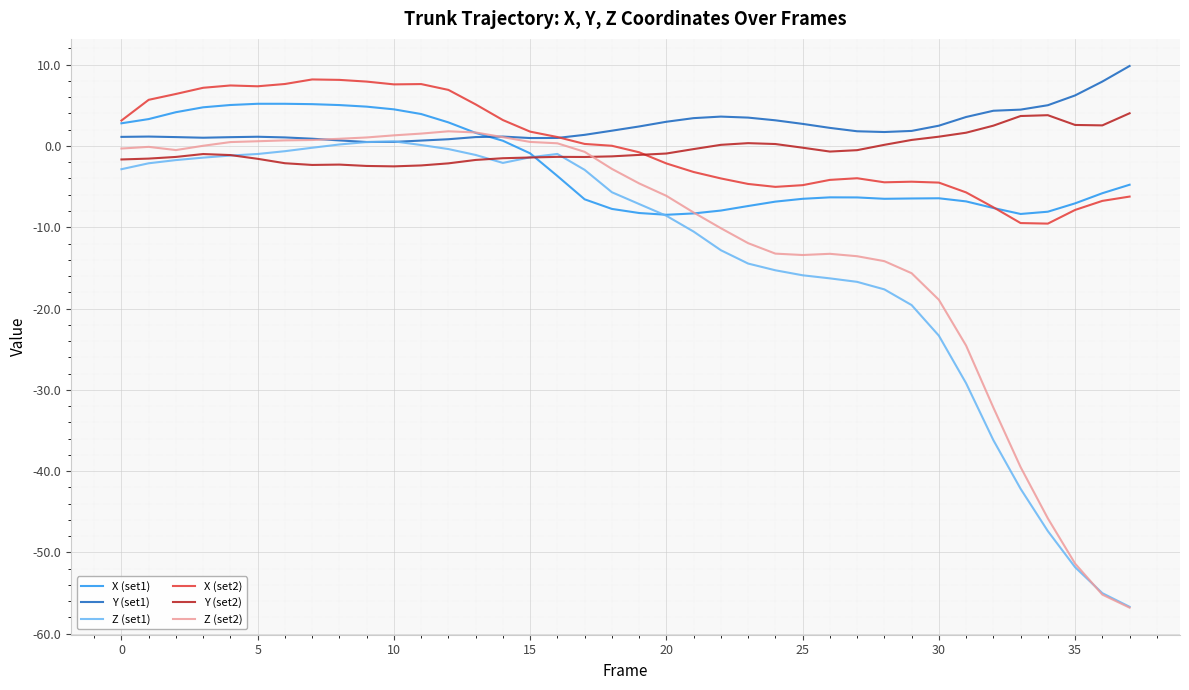

In Y (set2), how many points are higher than both neighbors (excluding endpoints)?

5